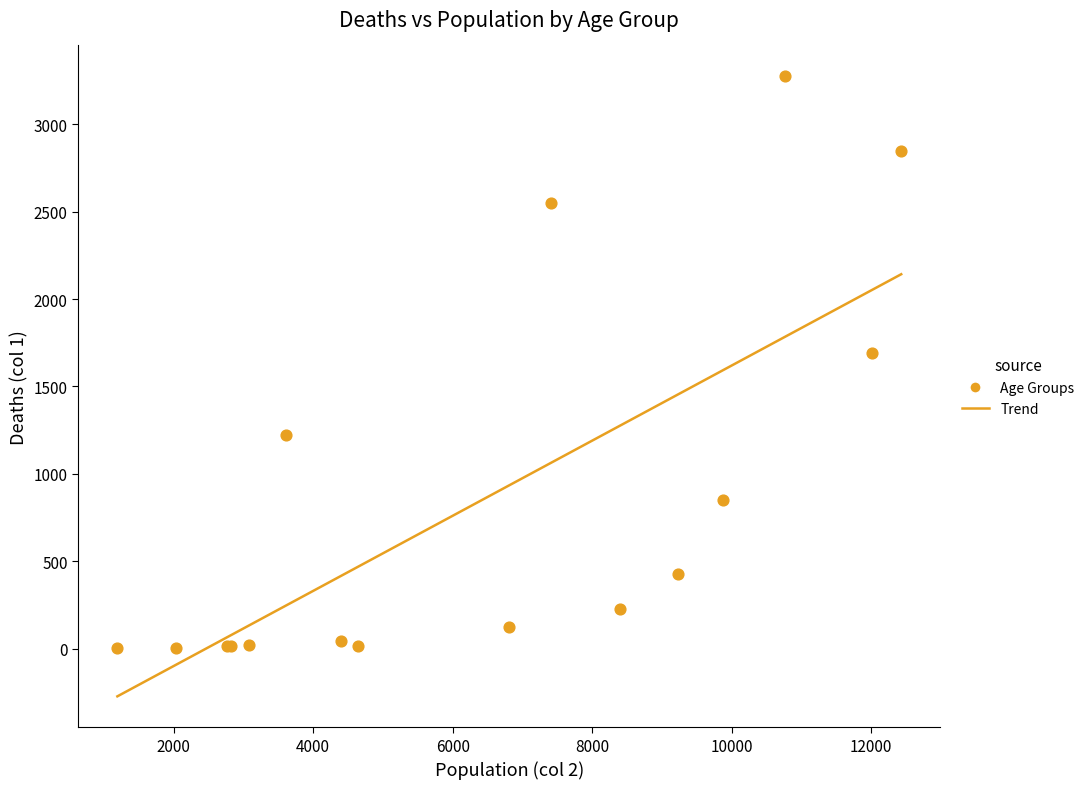

What Y value in the scatter plot is closest to 1638?

1690